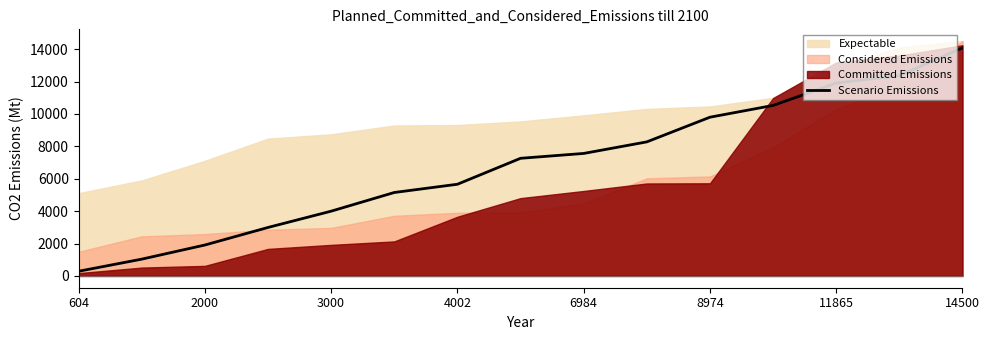

True or false: Scenario Emissions has a value of 3938 at 4002.

False